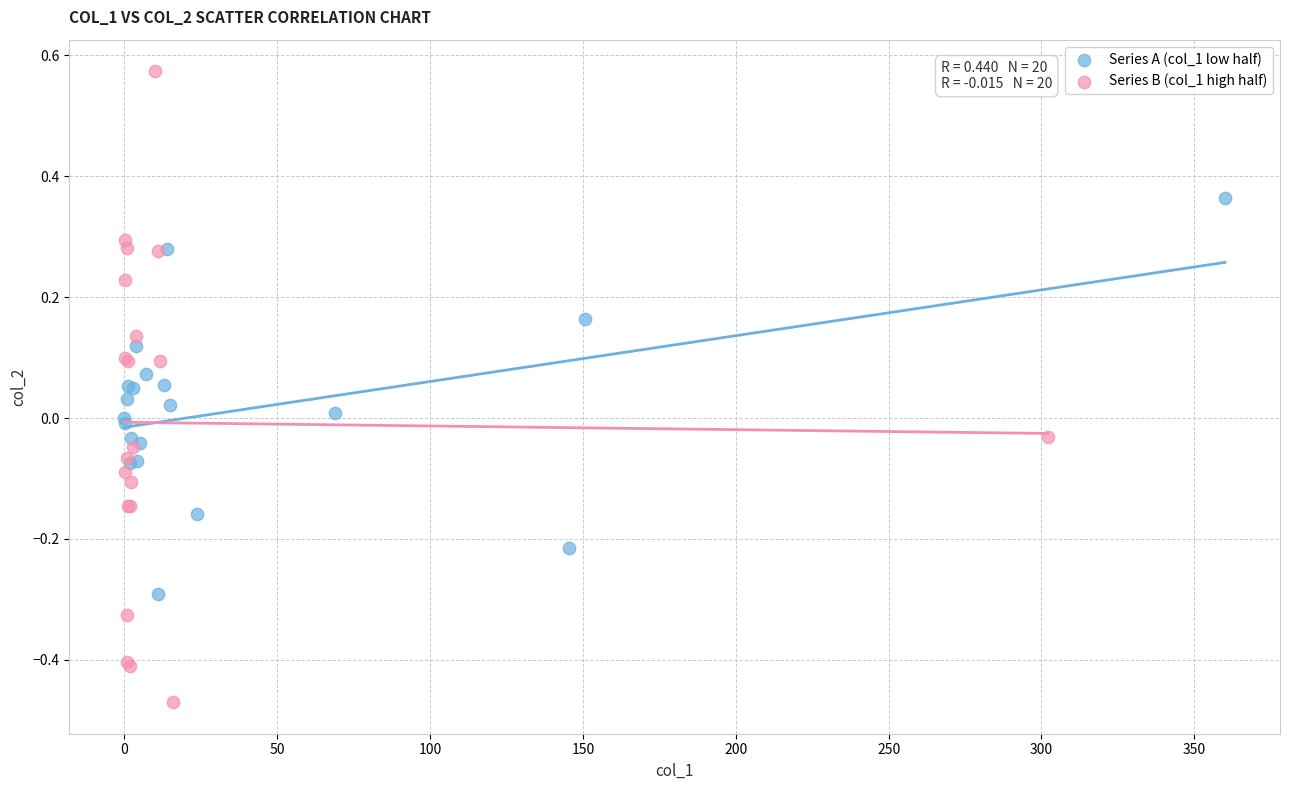

Which series contains the highest Y value?

Series B (col_1 high half)